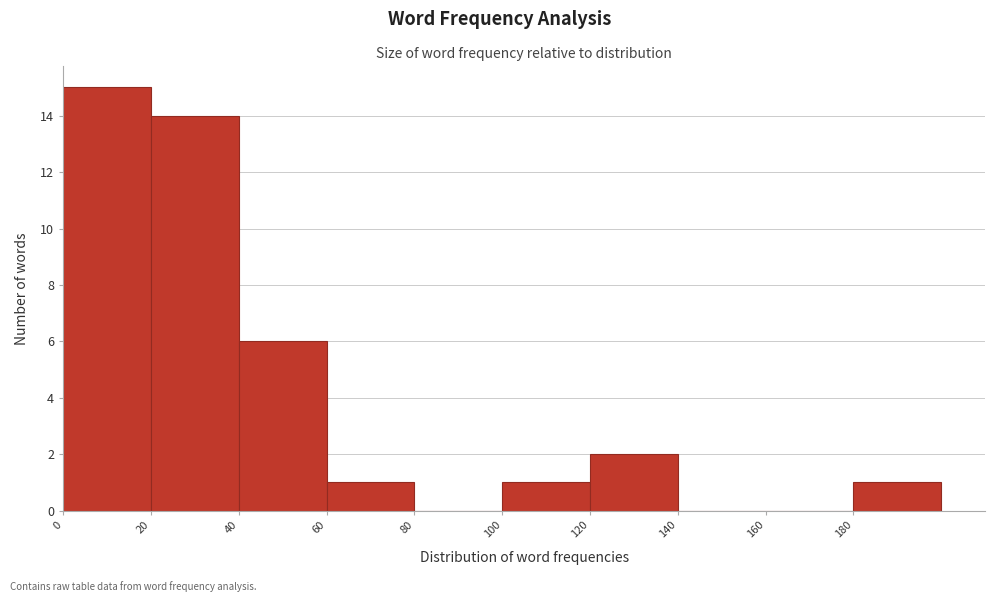

What is the height of the bar covering 20 to 40 on the x-axis? The values are not printed on the chart, so give them approximately, as read against the axis.

14